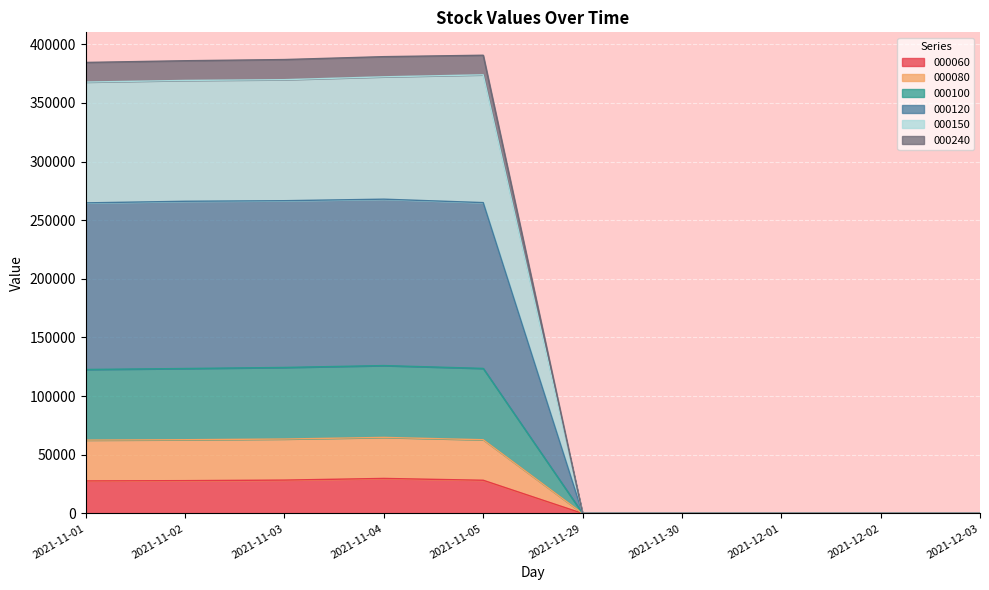

What is the greatest value displayed?

390598.8